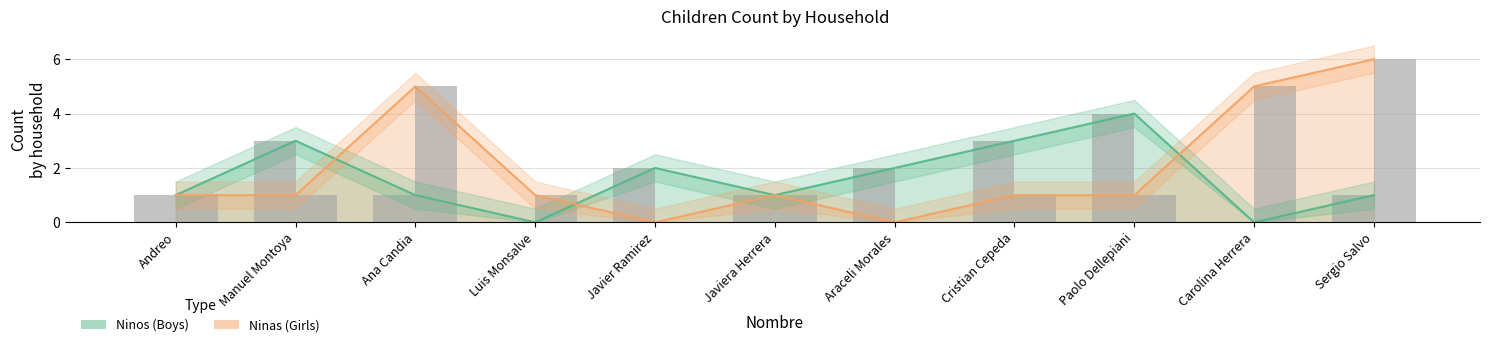

Reading left to right, transcribe all the data shown in this chart.

Ninos: Andreo=1	Manuel Montoya=3	Ana Candia=1	Luis Monsalve=0	Javier Ramirez=2	Javiera Herrera=1	Araceli Morales=2	Cristian Cepeda=3	Paolo Dellepiani=4	Carolina Herrera=0	Sergio Salvo=1
Ninas: Andreo=1	Manuel Montoya=1	Ana Candia=5	Luis Monsalve=1	Javier Ramirez=0	Javiera Herrera=1	Araceli Morales=0	Cristian Cepeda=1	Paolo Dellepiani=1	Carolina Herrera=5	Sergio Salvo=6